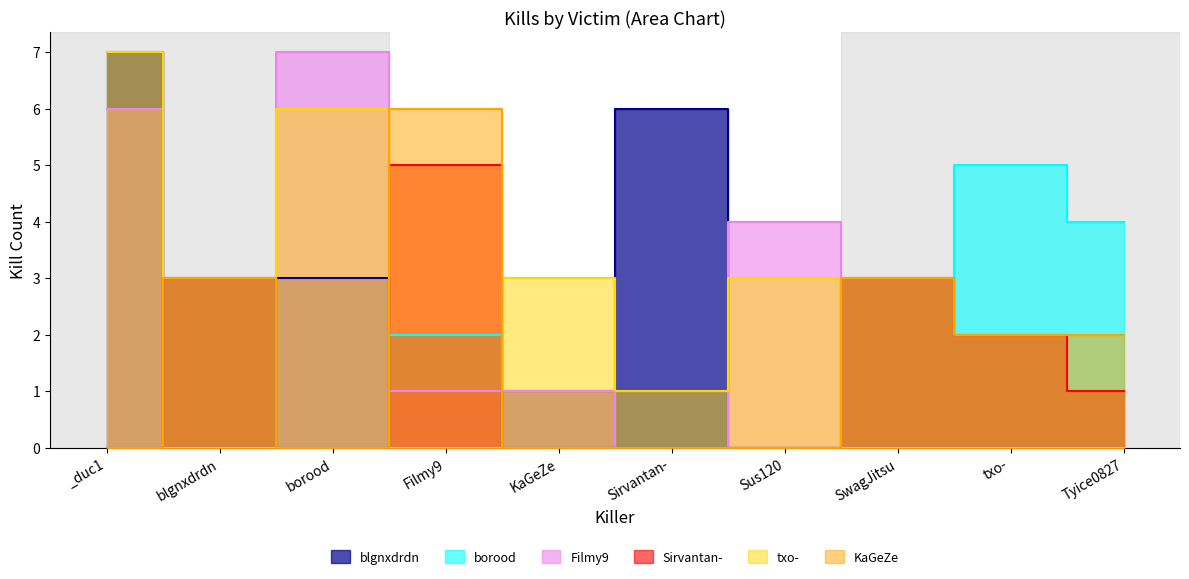

At how many categories does at least one series exceed 4?

5